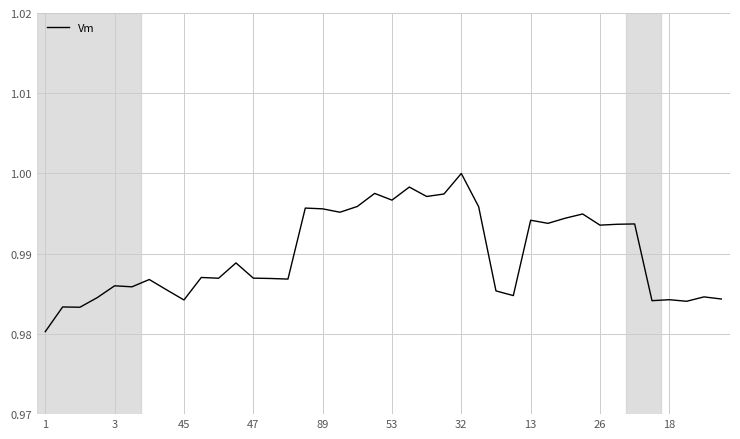

Does the chart have visible grid lines?

Yes